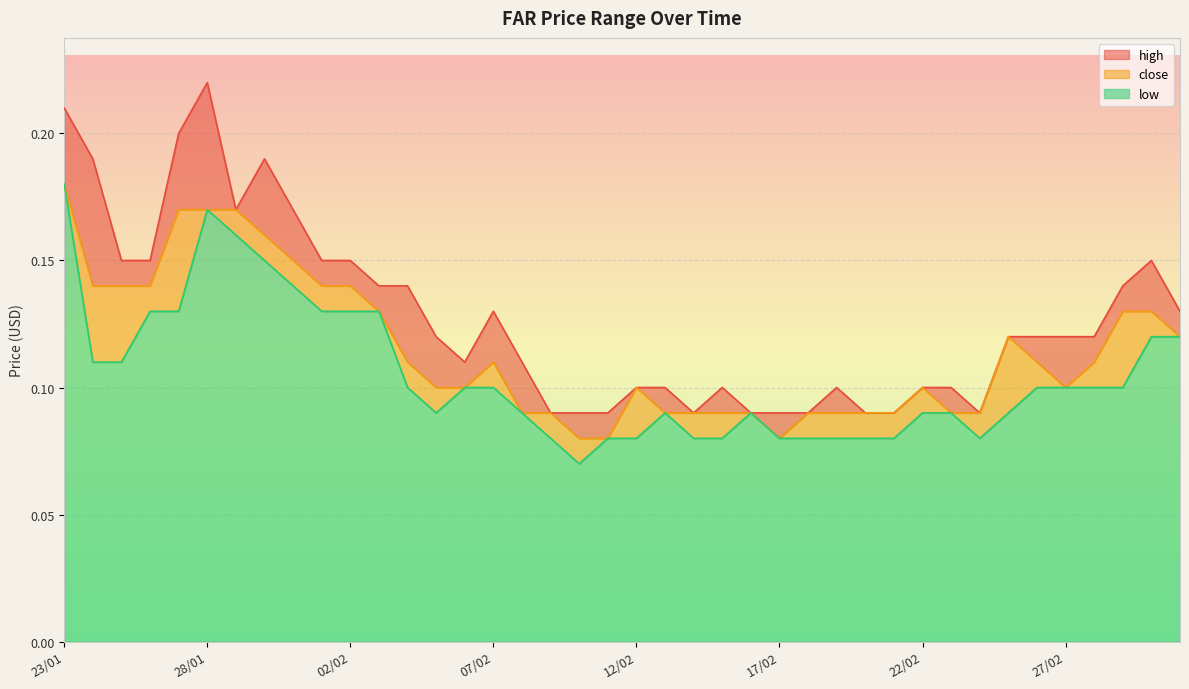

Where is the first local maximum for low?

28/01